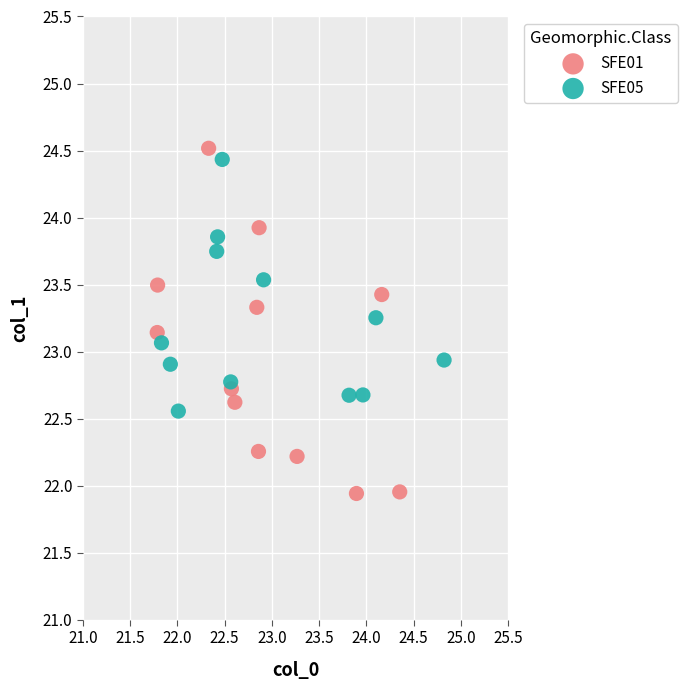

Which series has the largest Y range (max minus min)?

SFE01